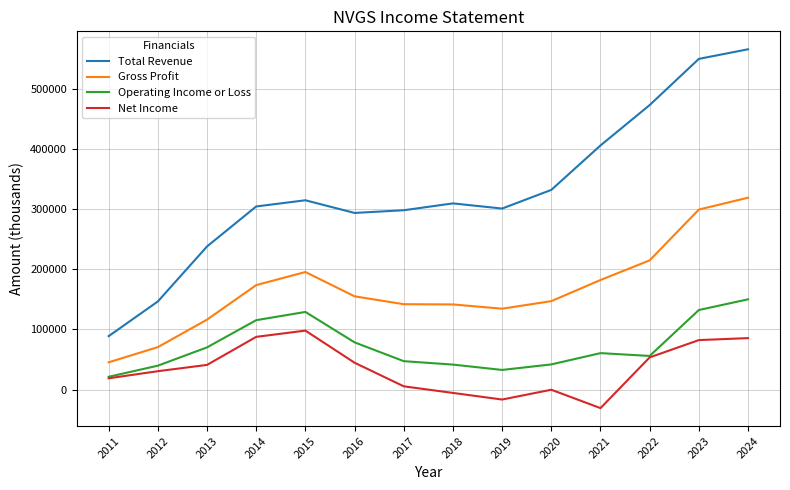

Does the chart display data point markers on the line(s)?

No